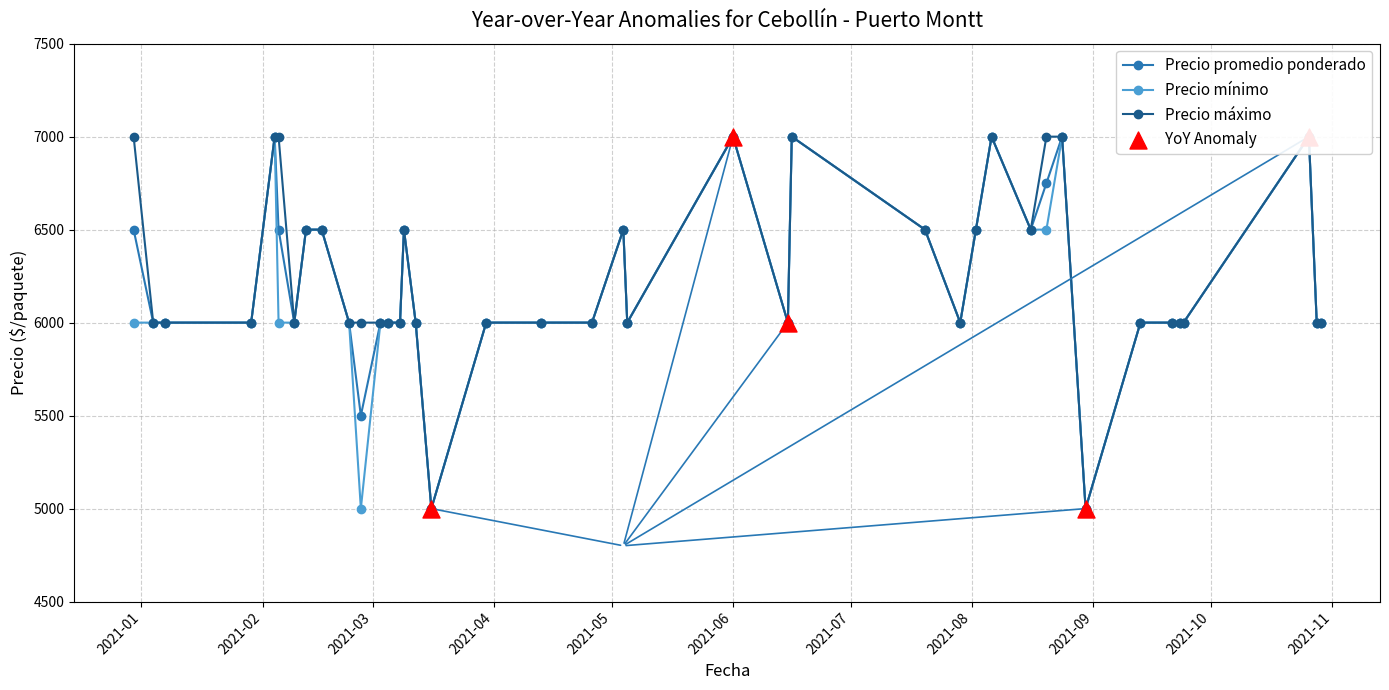

Which series reaches the maximum Y coordinate?

Precio promedio ponderado